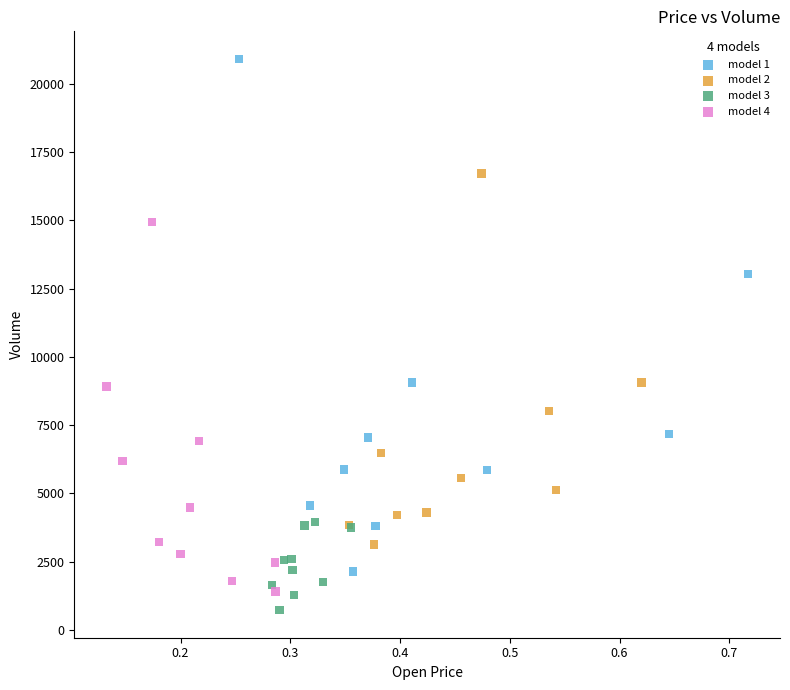

Which series contains the highest Y value?

model 1